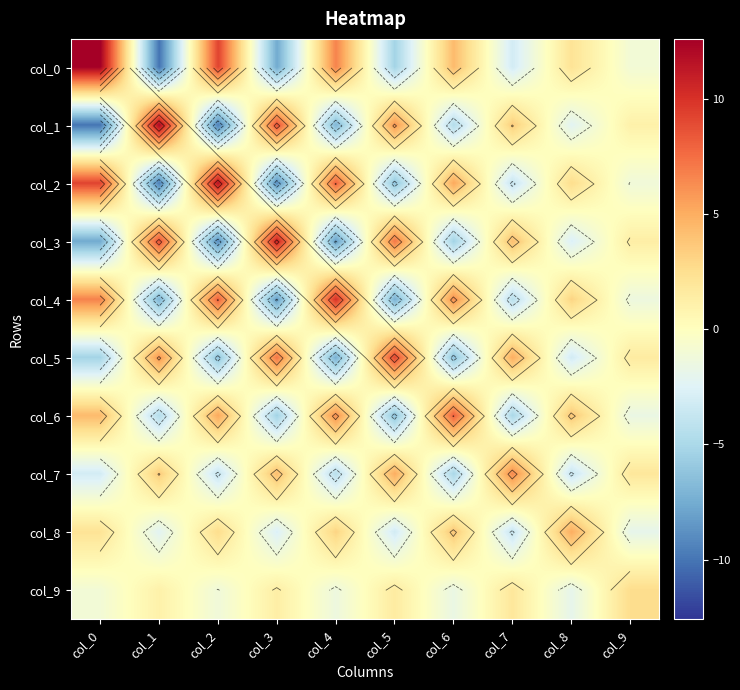

At how many categories does at least one series exceed 1?

10